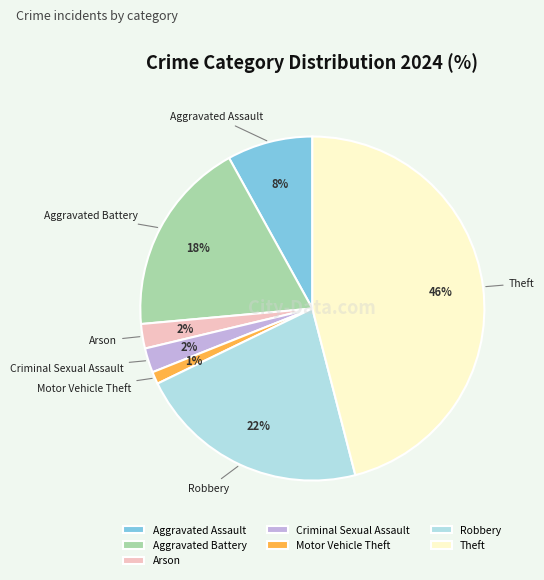

Which category has the biggest portion of the pie?

Theft